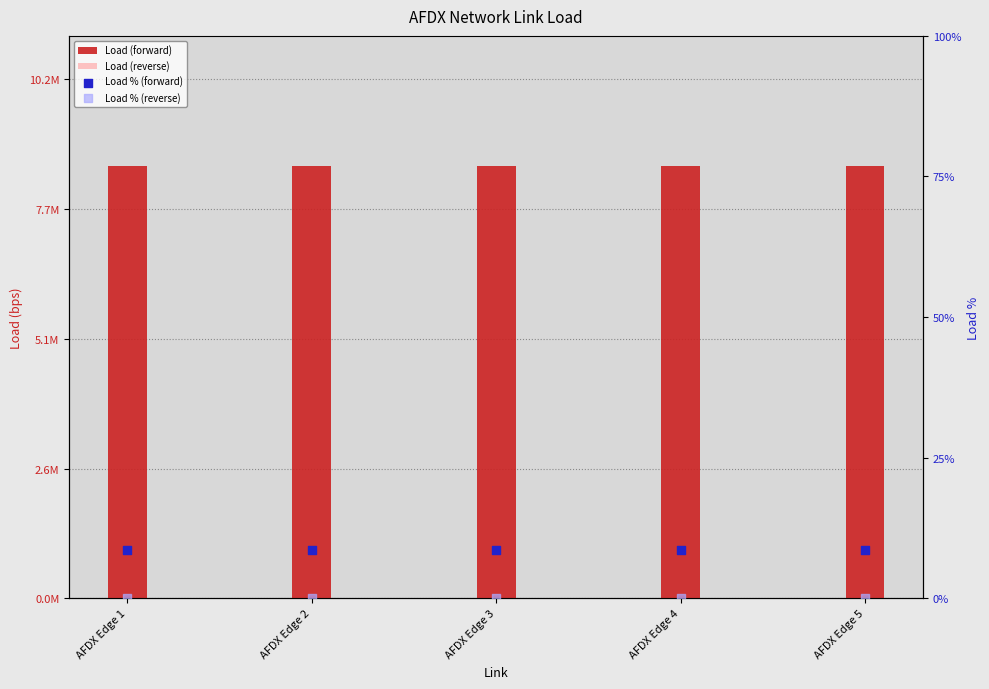

Which series has the largest total across all categories?

Load (forward)